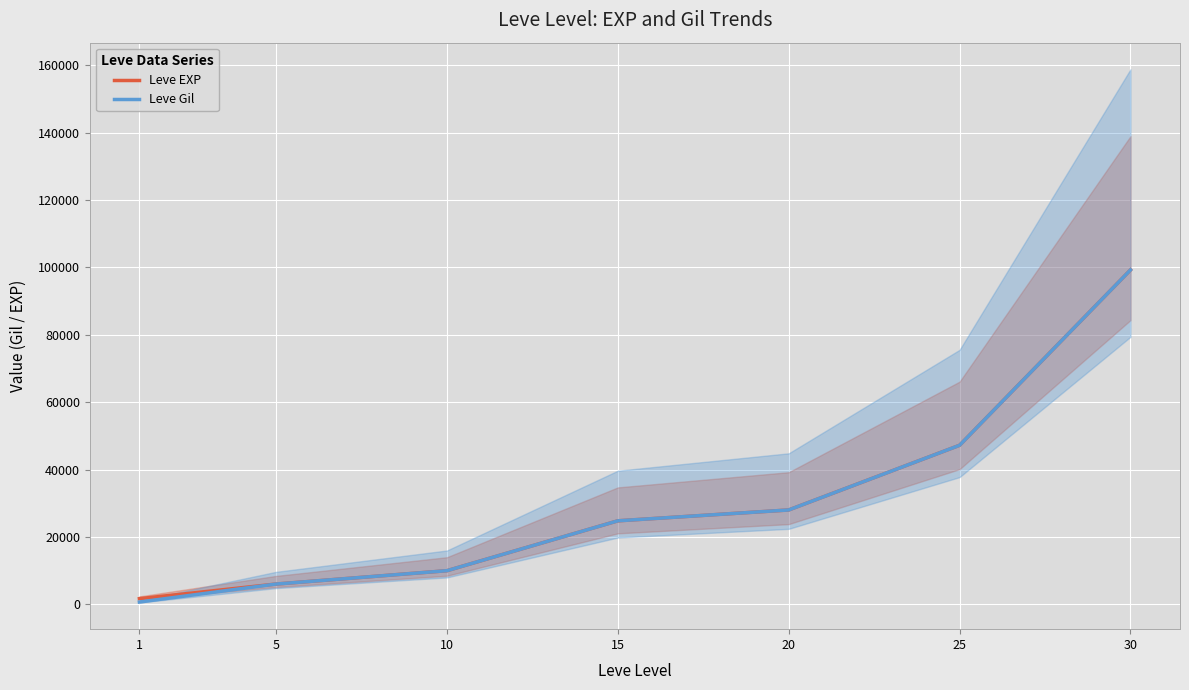

How many data points does each series have?

7